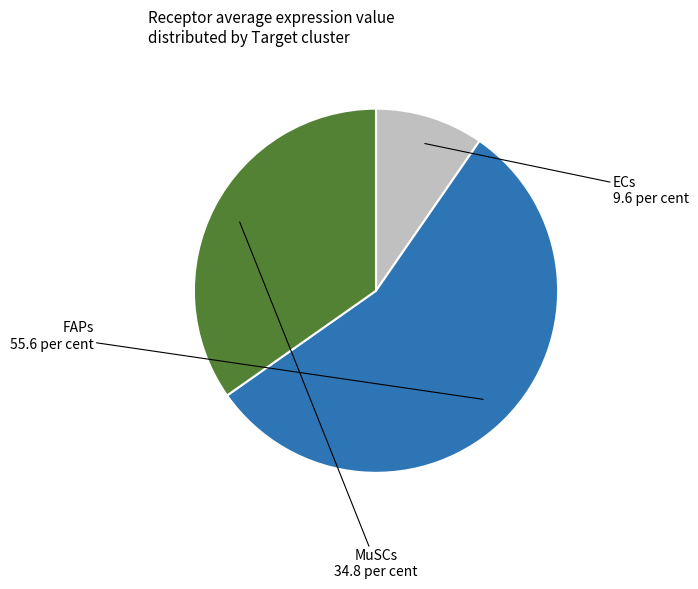

What is the ratio of the value at FAPs to the value at MuSCs?

1.6